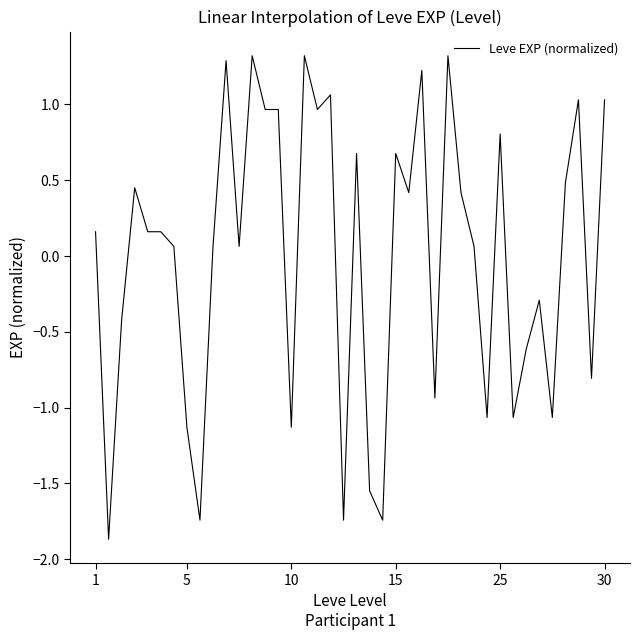

What is the smallest value displayed?

-1.9